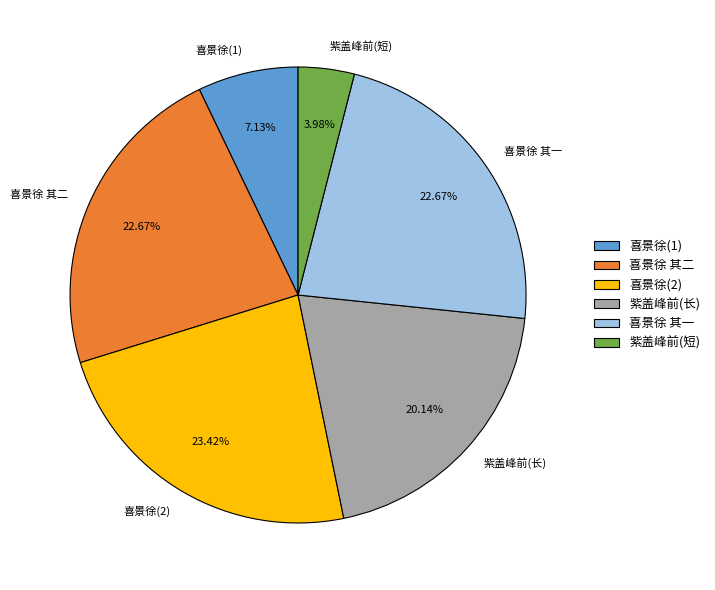

Is there any slice that represents more than half of the pie?

No